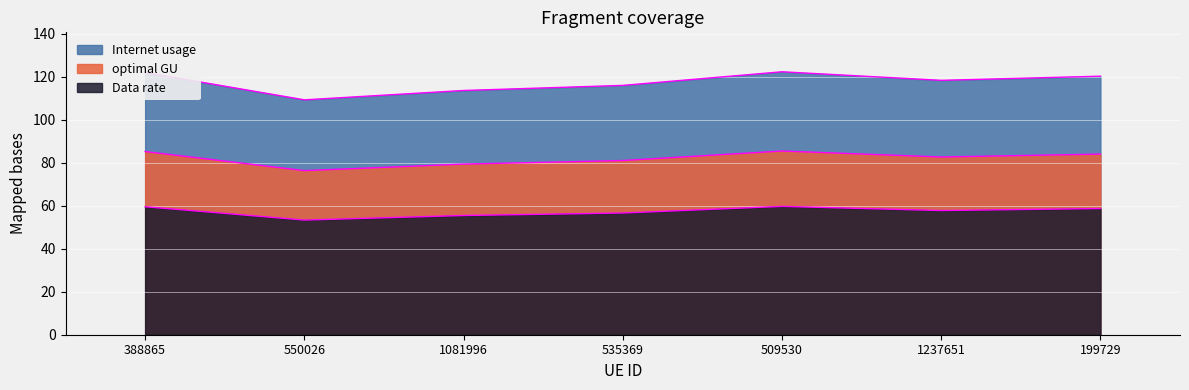

Reading right to left, list all the values displayed in this chart.

Internet usage: 120.3	118.4	122.4	116.0	113.7	109.3	122.0
optimal GU: 84.1	82.7	85.5	81.1	79.4	76.4	85.3
Data rate: 58.7	57.8	59.7	56.6	55.5	53.4	59.6